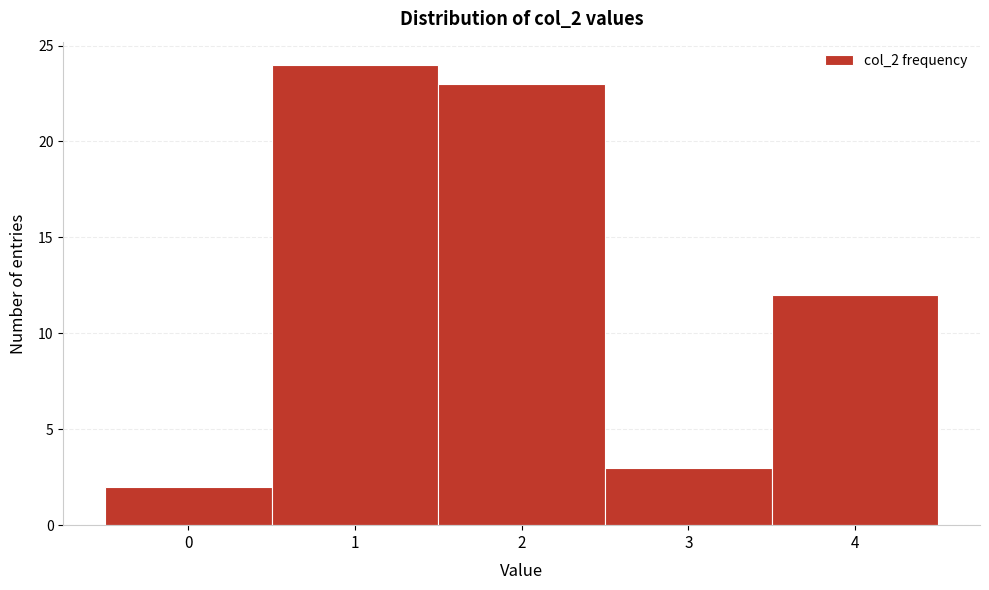

How tall is the bar that spans 3.5 to 4.5 on the x-axis? The values are not printed on the chart, so give them approximately, as read against the axis.

12